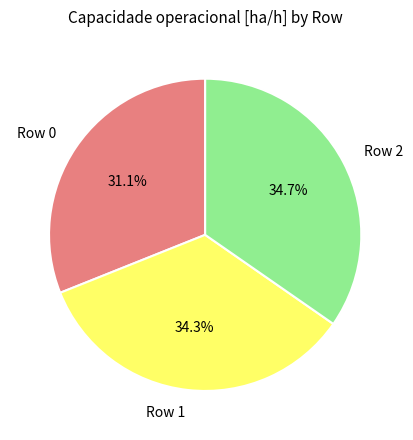

To the nearest percent, what is the difference between the largest and smallest slice percentages?

4%